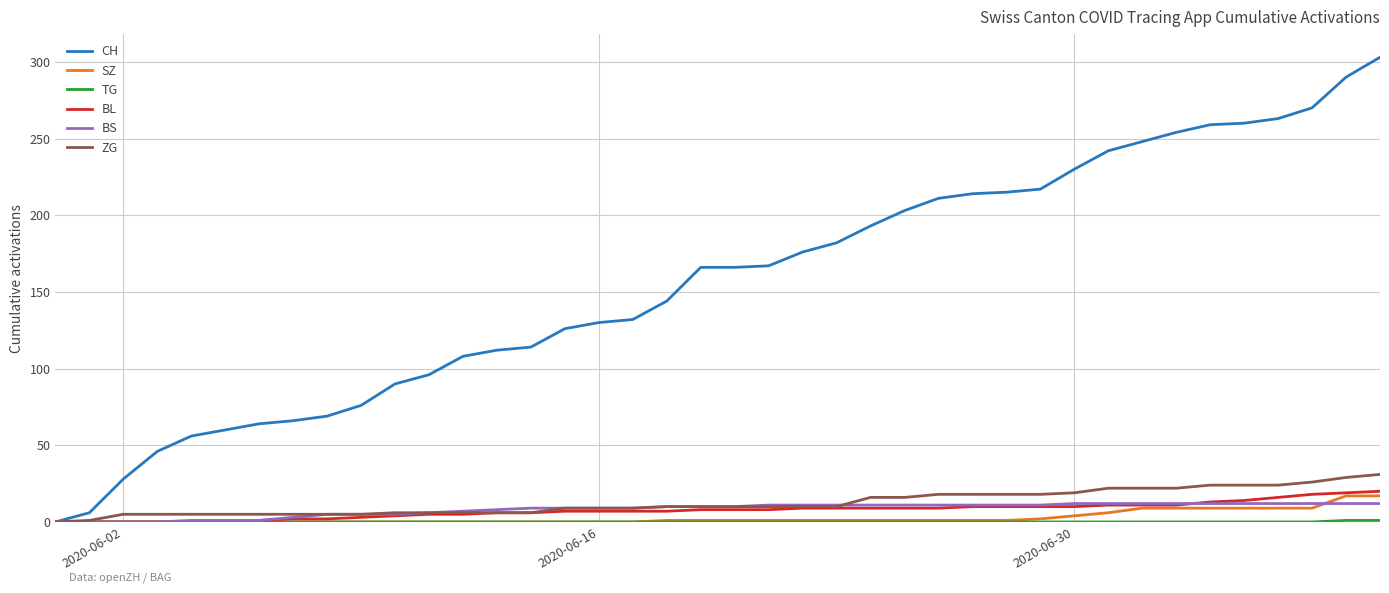

What is the difference between the maximum and minimum values in the ZG series?

31